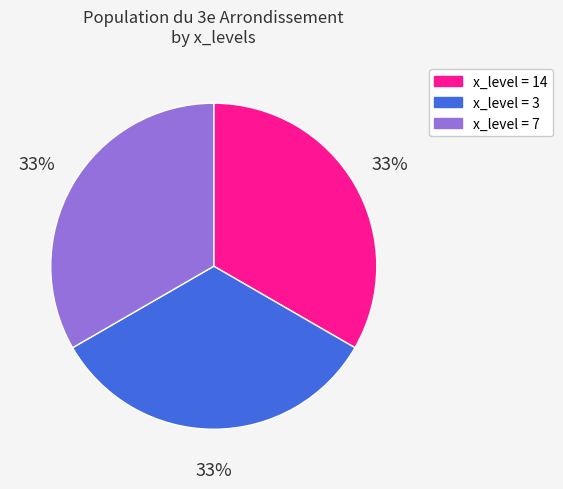

Is there a majority slice in this chart?

No